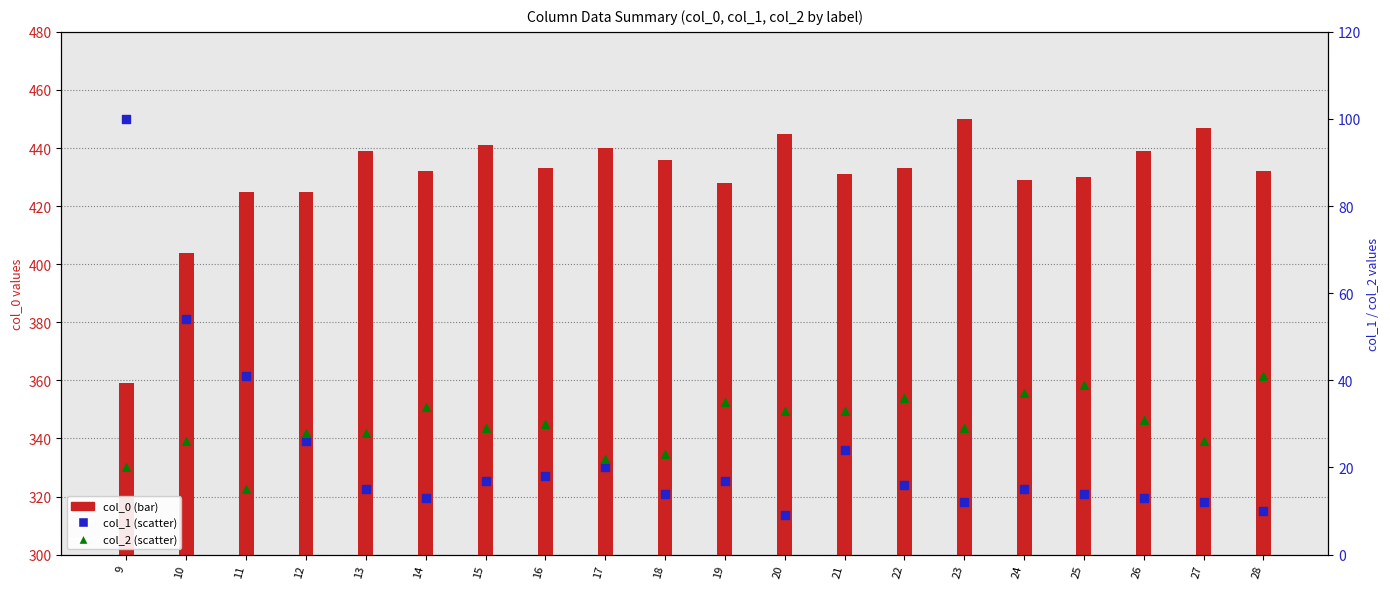

Which series has the widest spread of Y values?

col_0